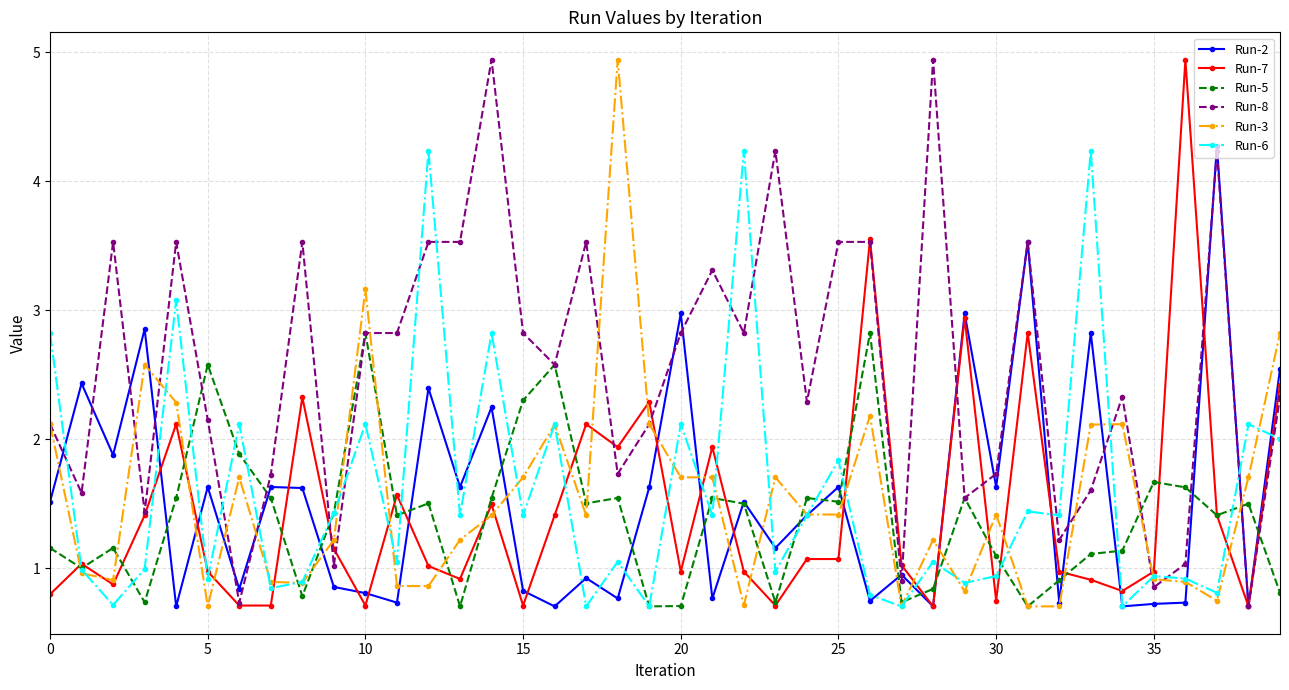

At how many categories does at least one series exceed 4?

9